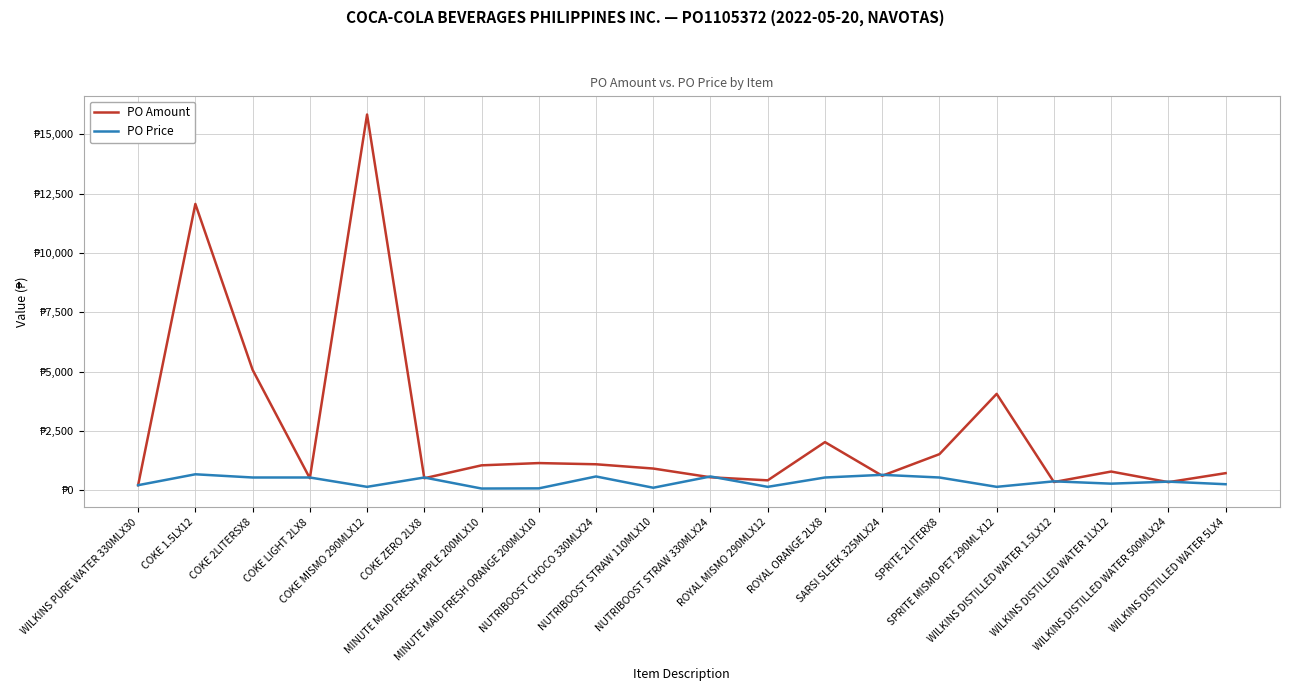

Does the chart have visible grid lines?

Yes